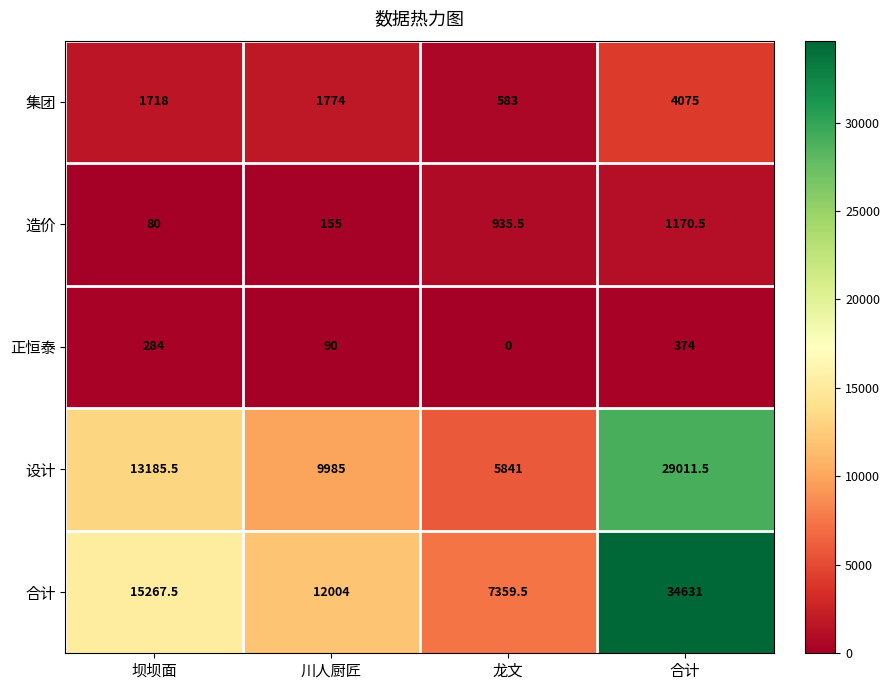

True or false: 设计 has a value of 11578.4 at 合计.

False